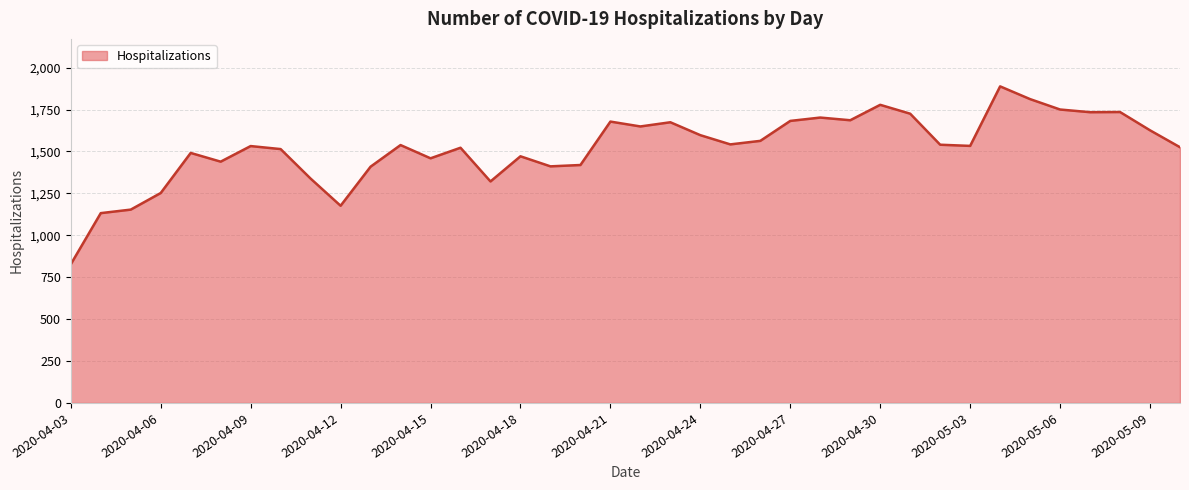

What is the maximum value shown in the chart?

1888